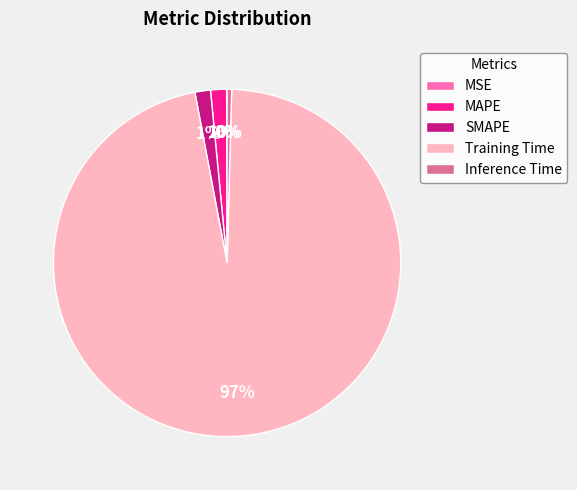

Is the sum of SMAPE and MAPE greater than half?

No